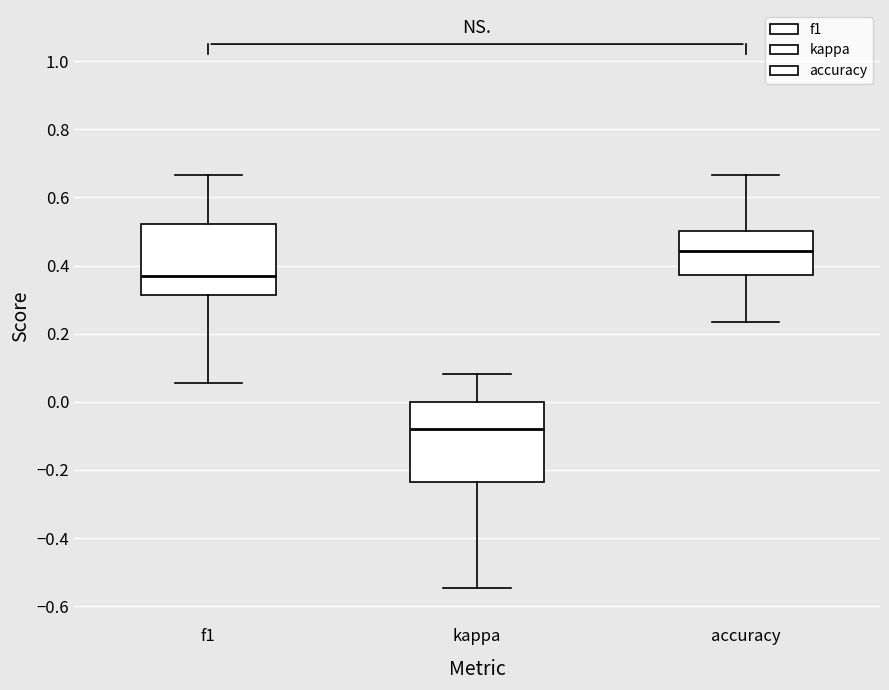

Which box's median line is the highest?

accuracy